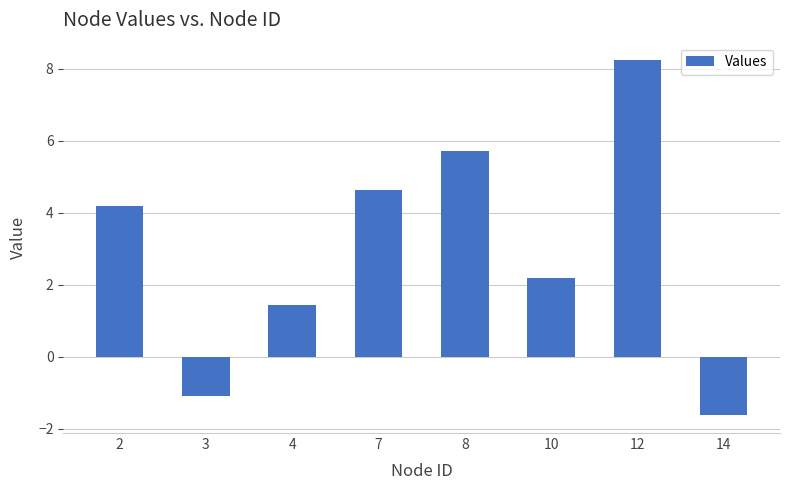

What is the minimum value shown in the chart?

-1.6